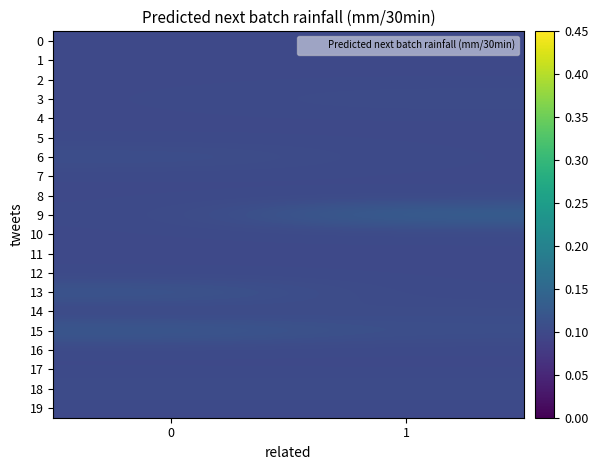

What is the total value across all series at 1?

2.1